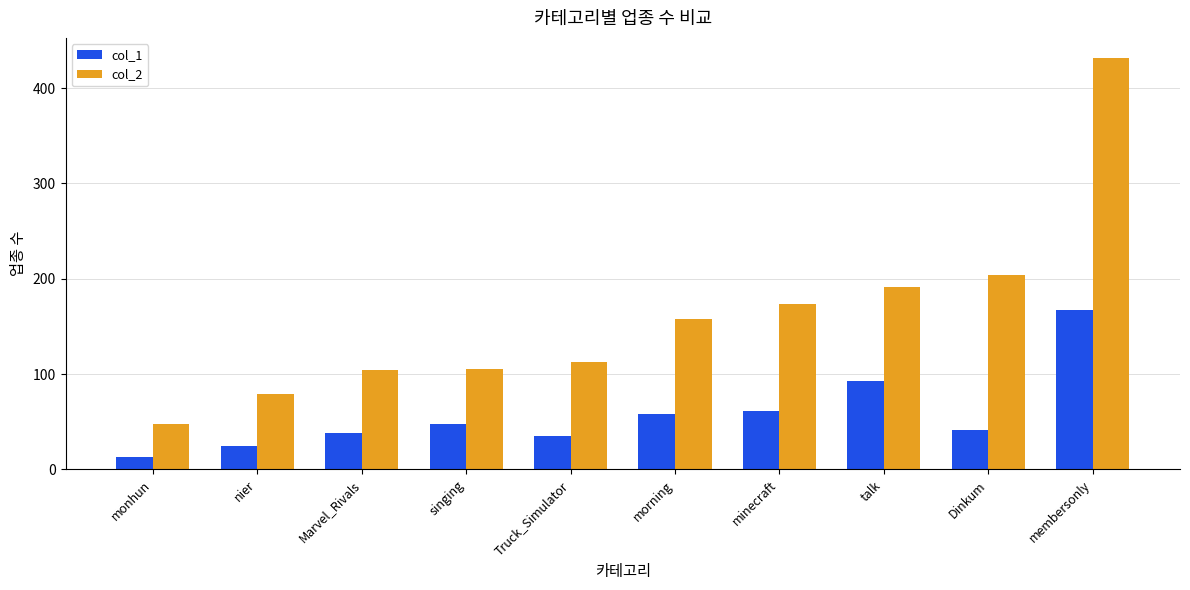

What is the highest value of the col_2 series?

431